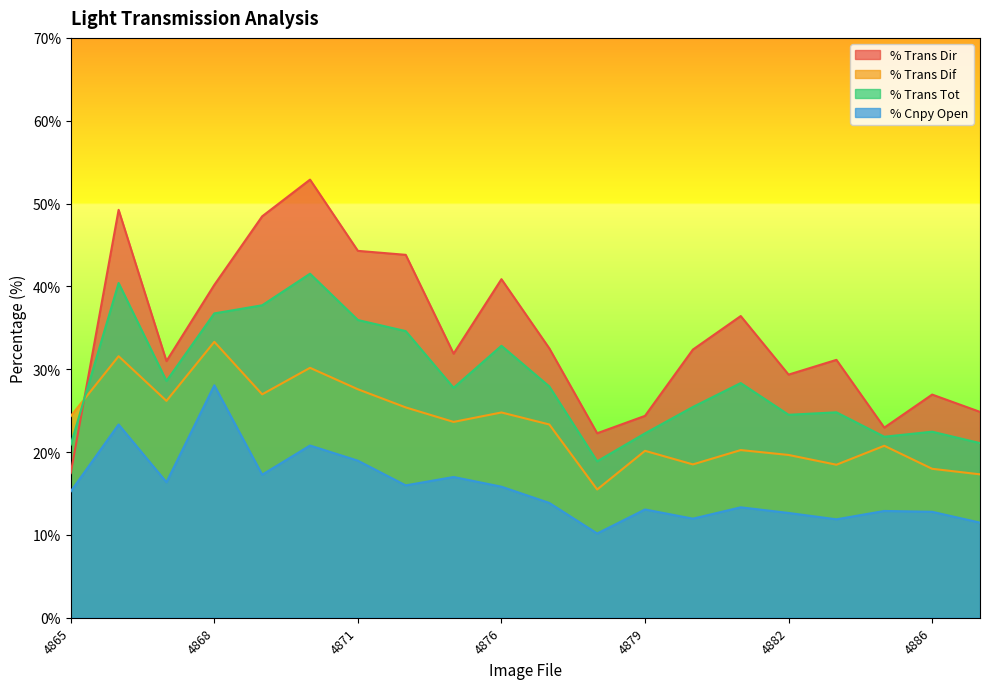

At which label does % Trans Tot reach its minimum?

4878